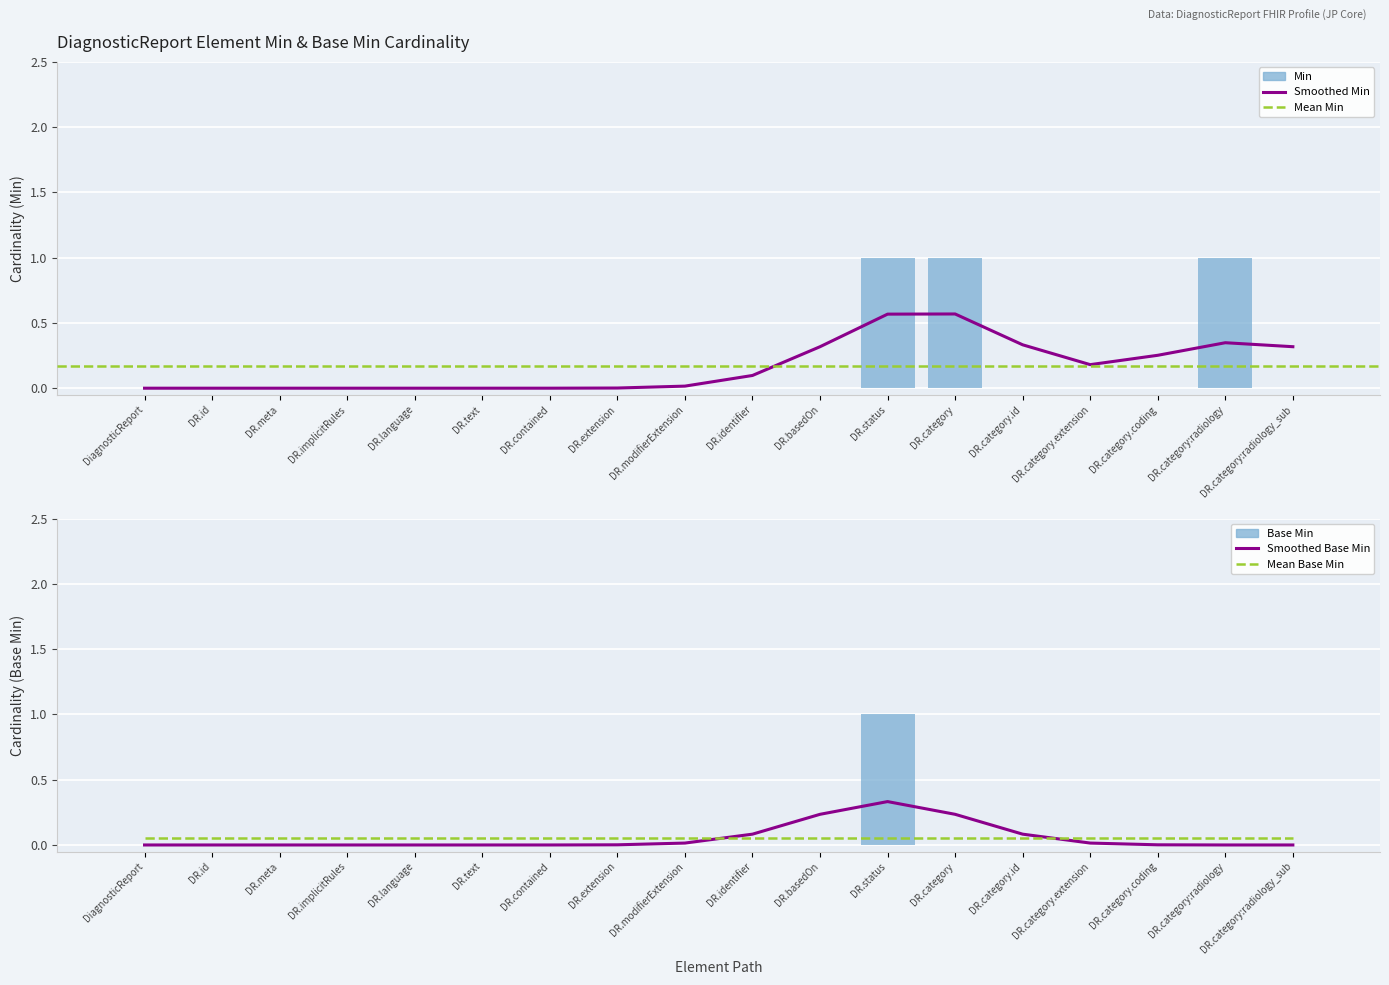

What is the maximum value shown in the chart?

1